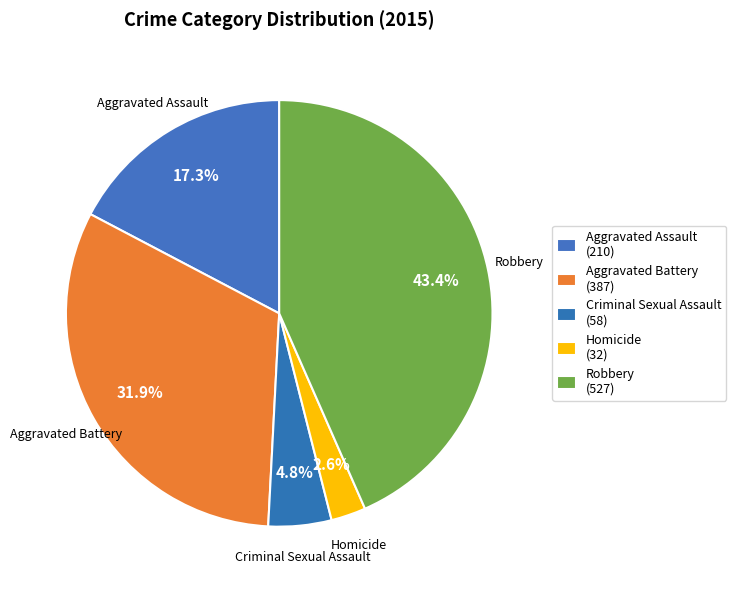

How many slices are in this pie chart?

5